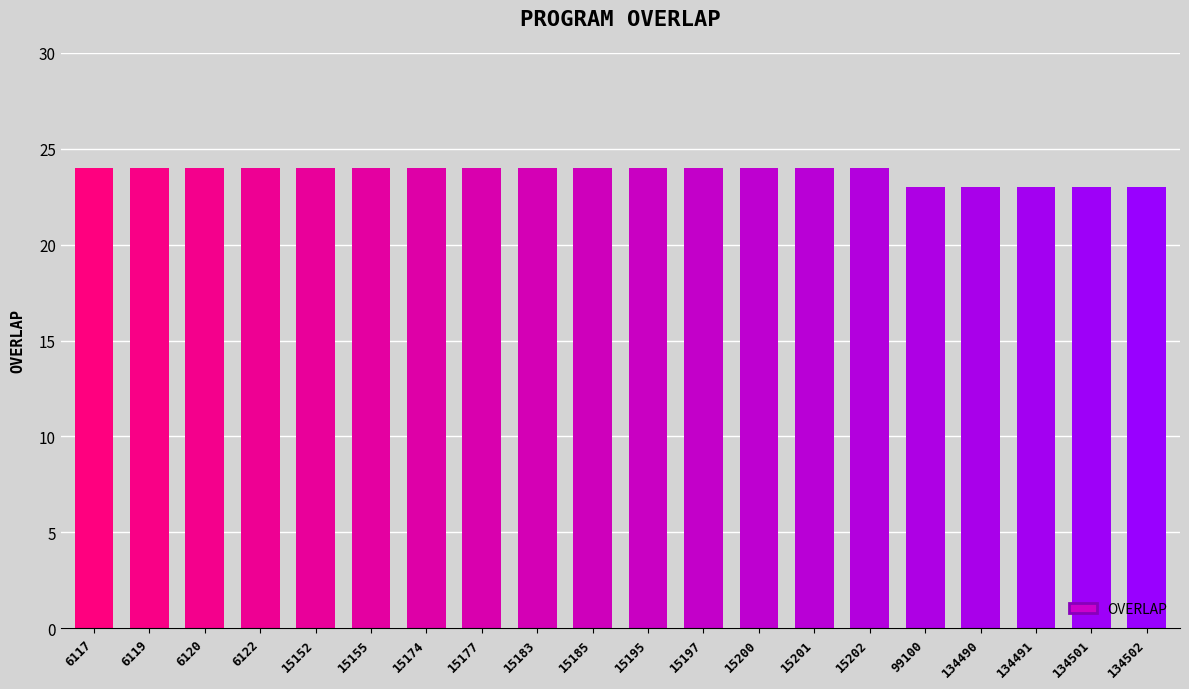

What is the ratio of the value at 6117 to the value at 15200?

1.0